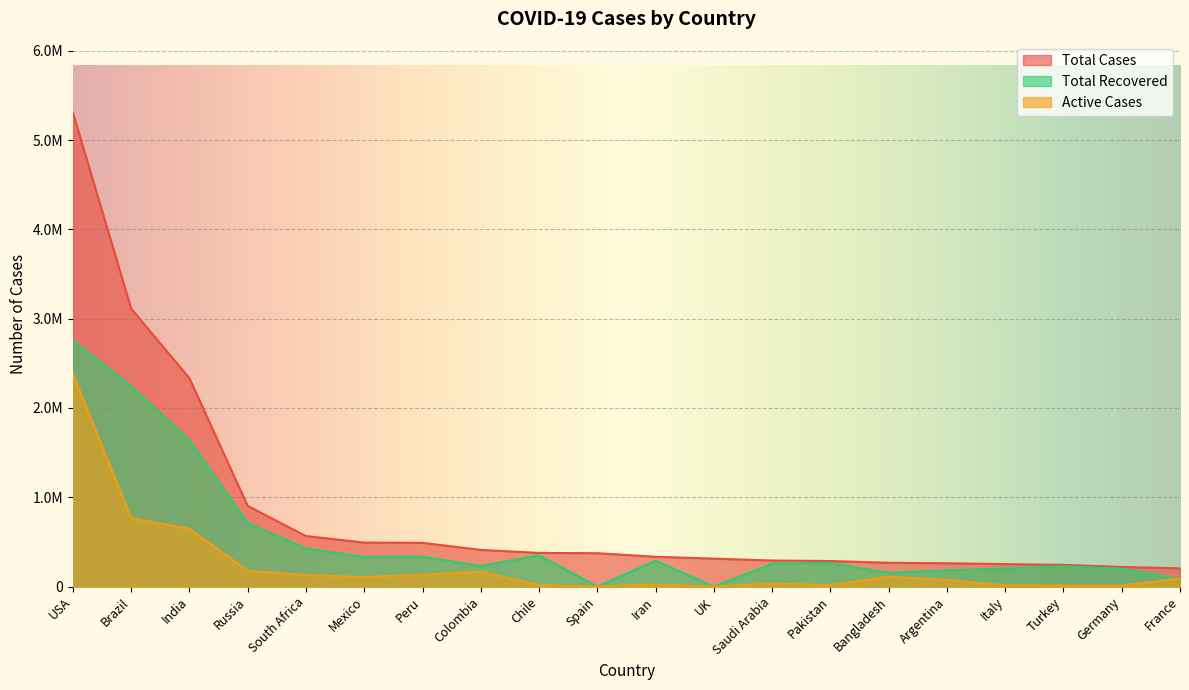

What is the highest value of the Total Recovered series?

2756107